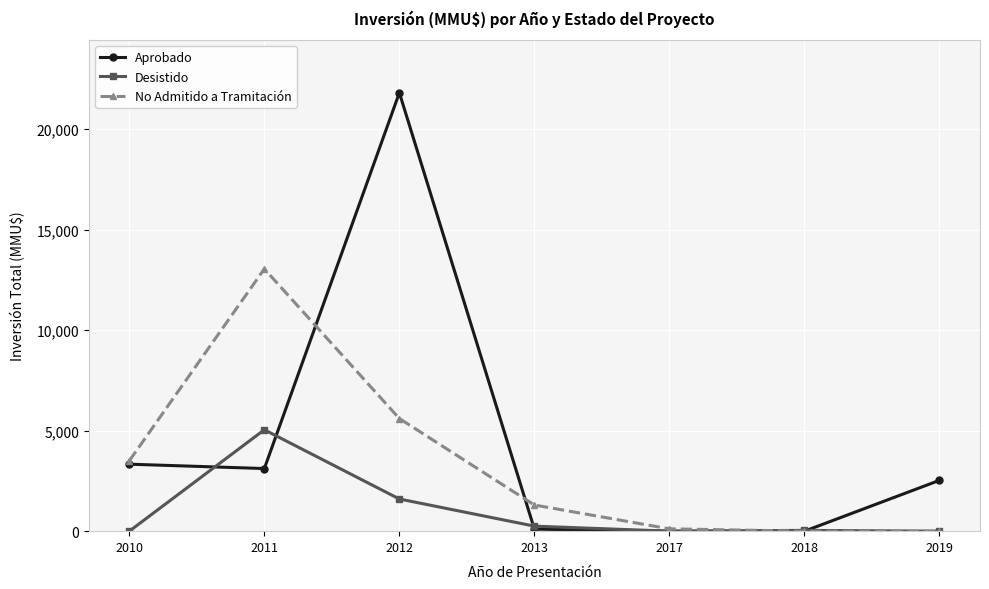

In Aprobado, how many points are higher than both neighbors (excluding endpoints)?

1